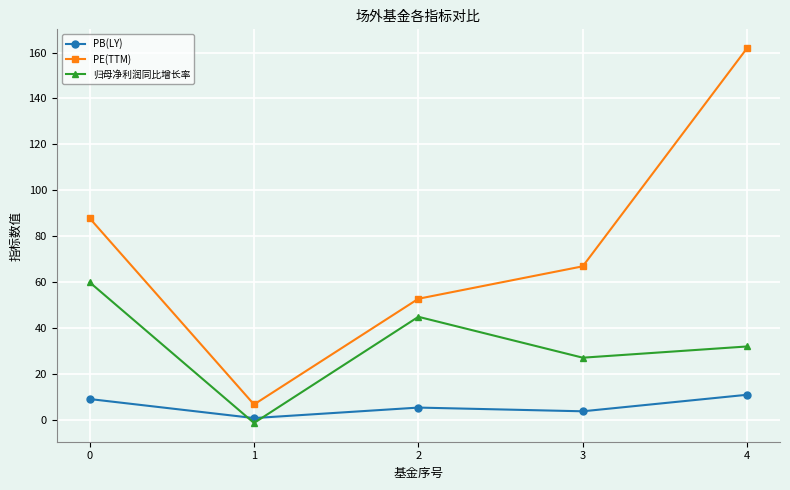

At 1, list the series in order from largest to smallest.

PE(TTM), PB(LY), 归母净利润同比增长率